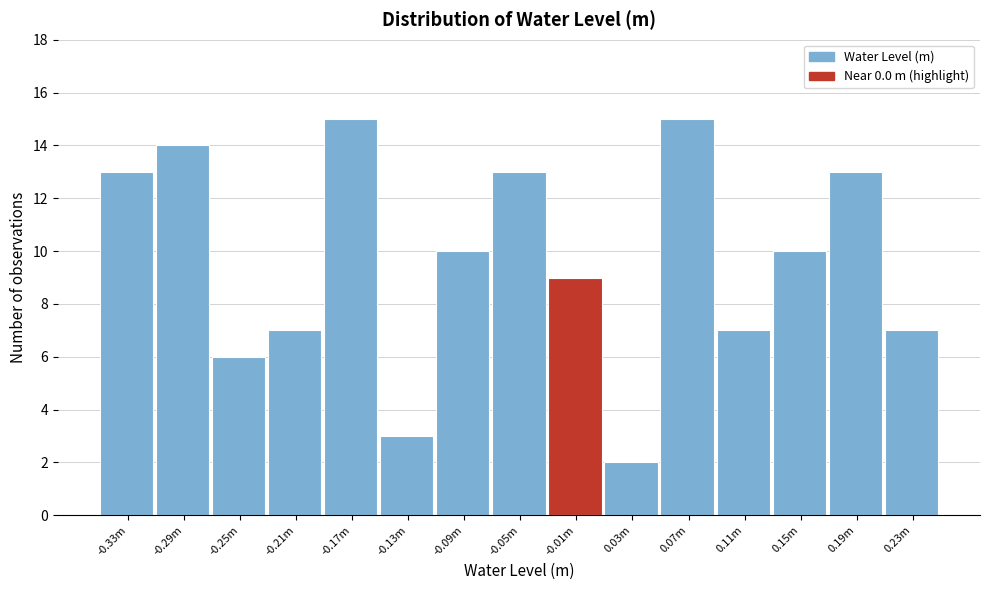

Reading right to left, list all the values displayed in this chart.

7	13	10	7	15	2	9	13	10	3	15	7	6	14	13